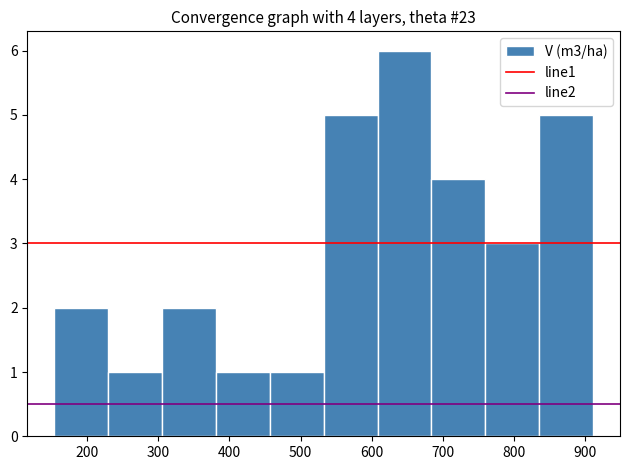

Which range on the x-axis has the tallest bar?

610 to 680